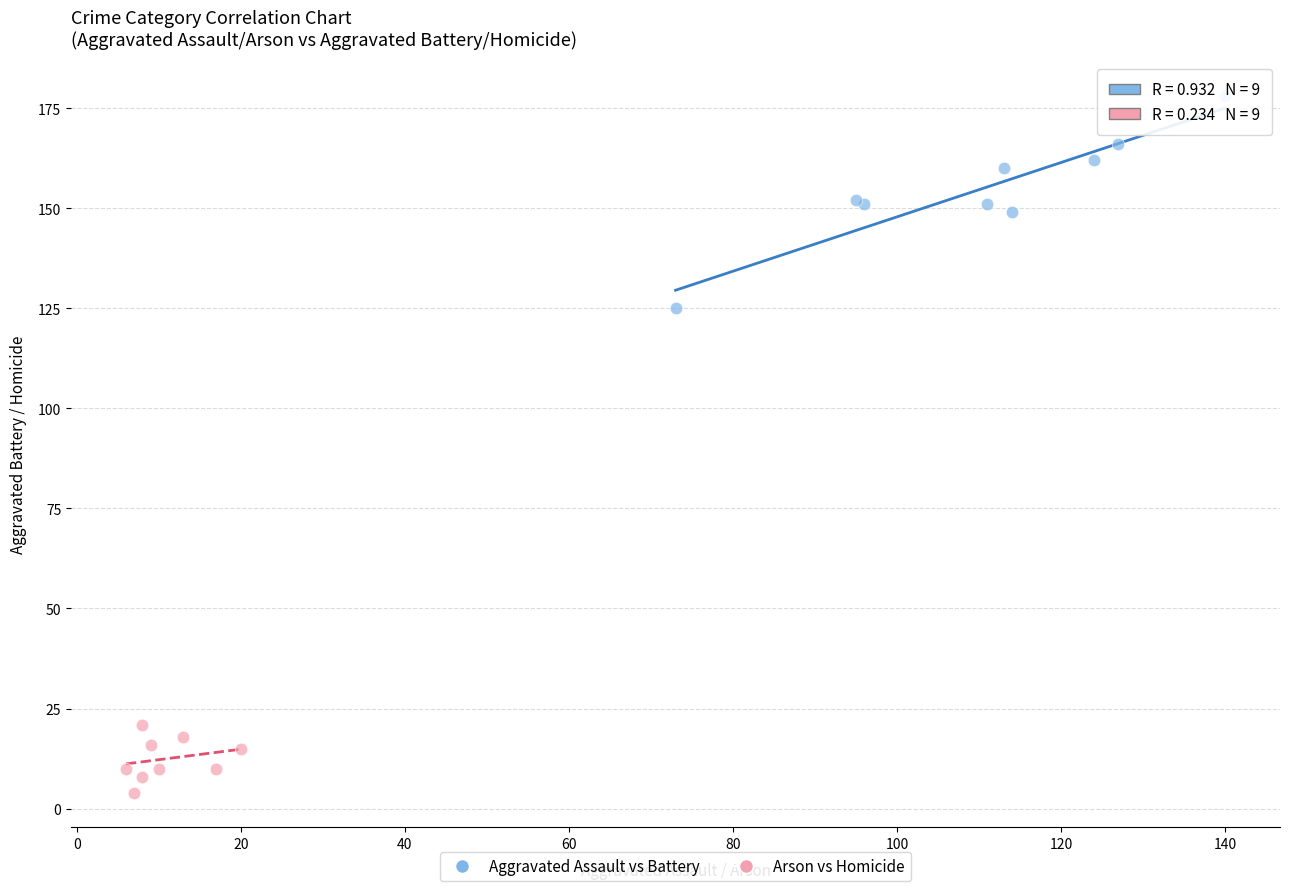

Which series contains the highest Y value?

Aggravated Assault vs Battery